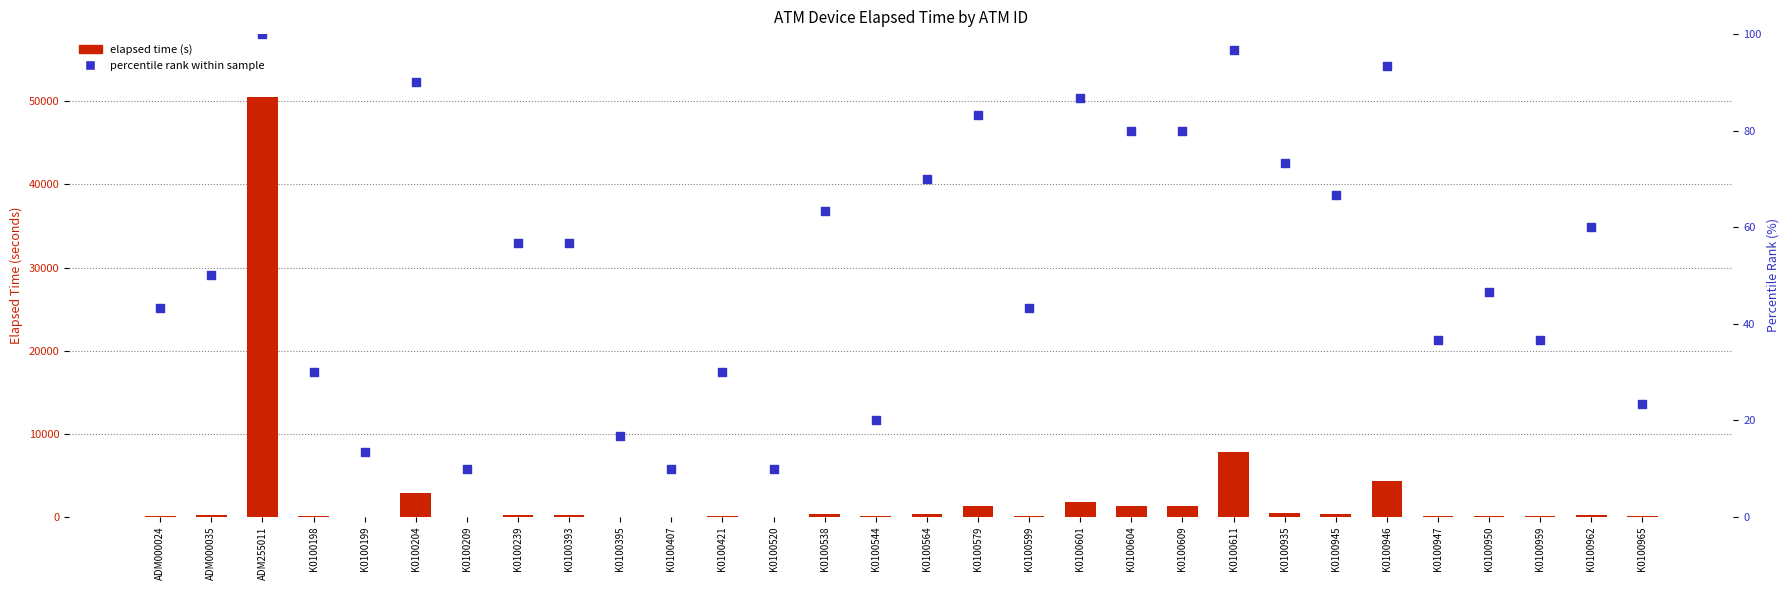

At which category is the sum across all series the highest?

ADM255011